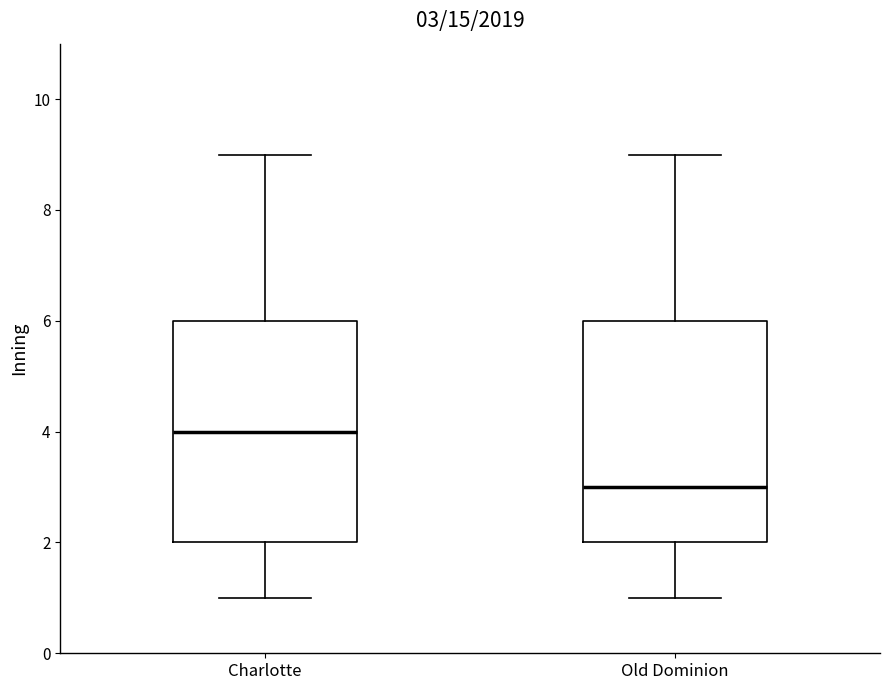

Which box's median line is the lowest?

Old Dominion